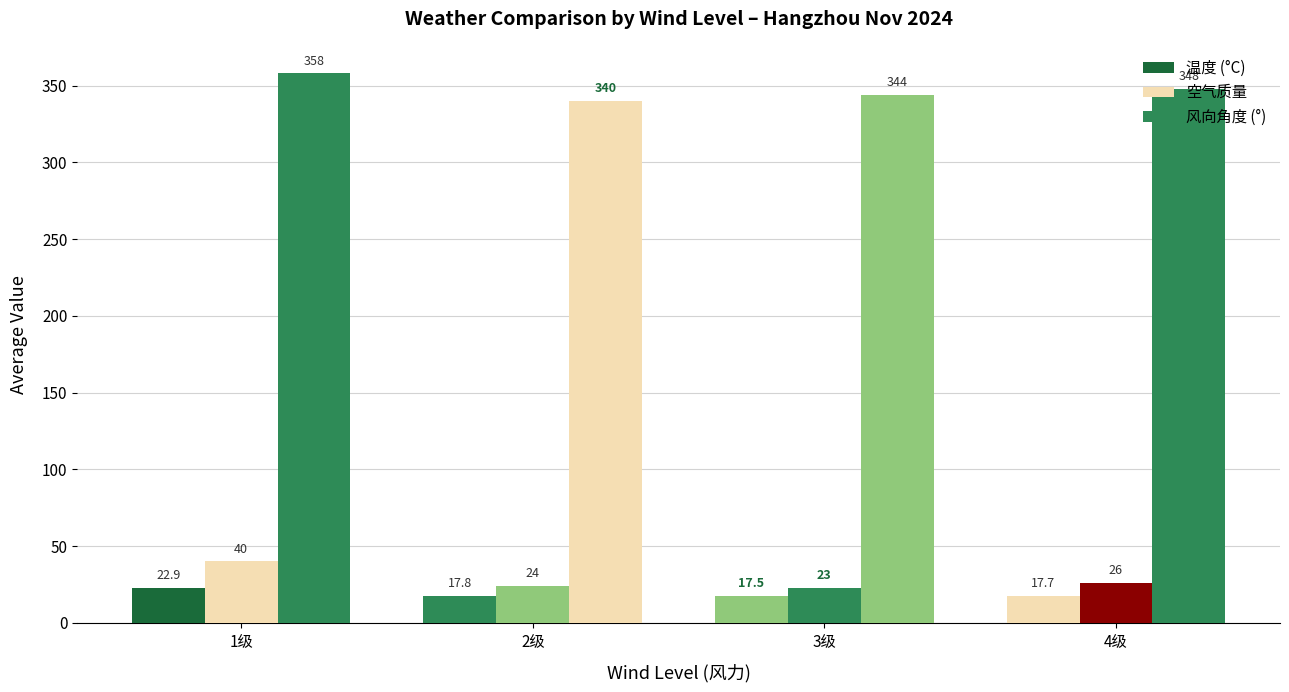

Is it true that 空气质量 equals 23.0 at 3级?

True